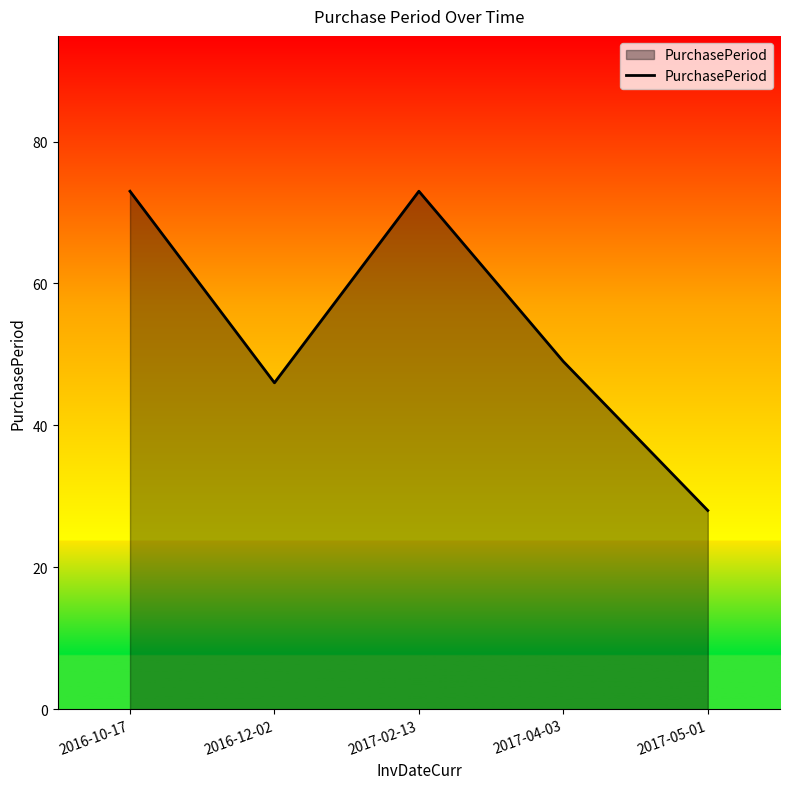

Approximately how many times larger is the value at 2017-02-13 compared to 2016-12-02?

1.6